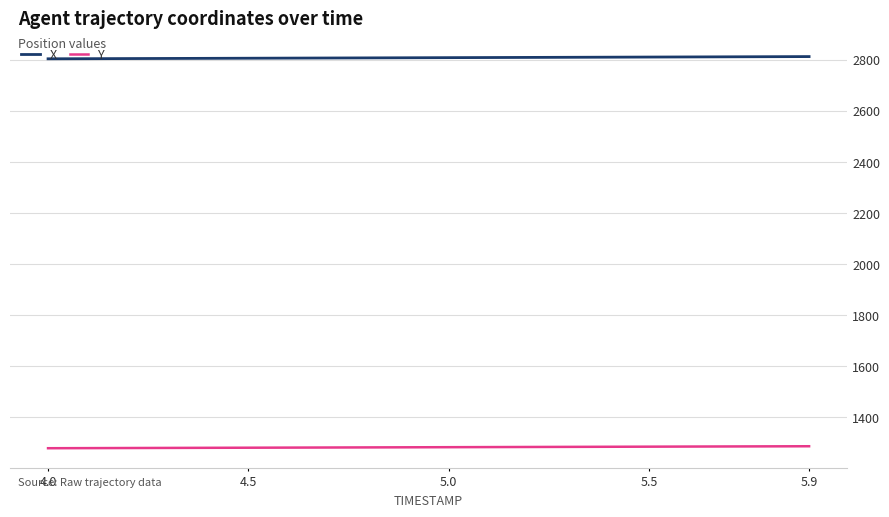

Which series has the largest total across all categories?

X